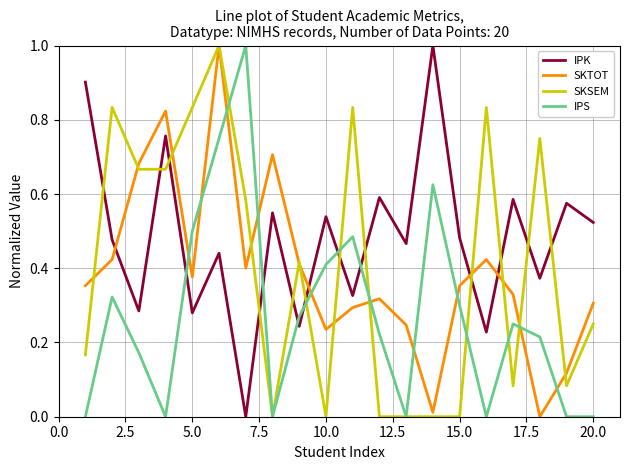

Which series has the largest total across all categories?

IPK